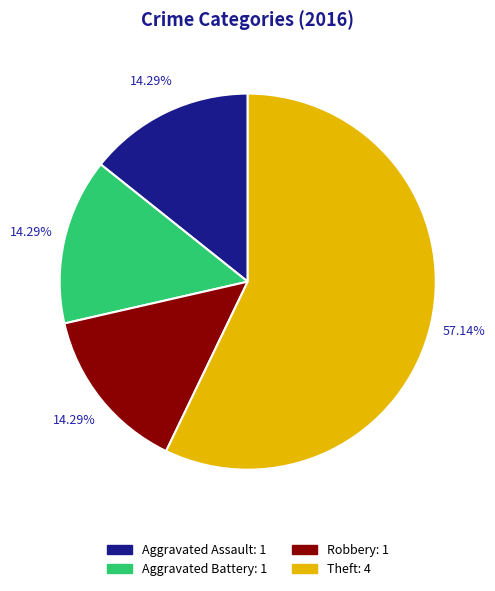

The Aggravated Assault slice represents 27% of the pie. True or false?

False